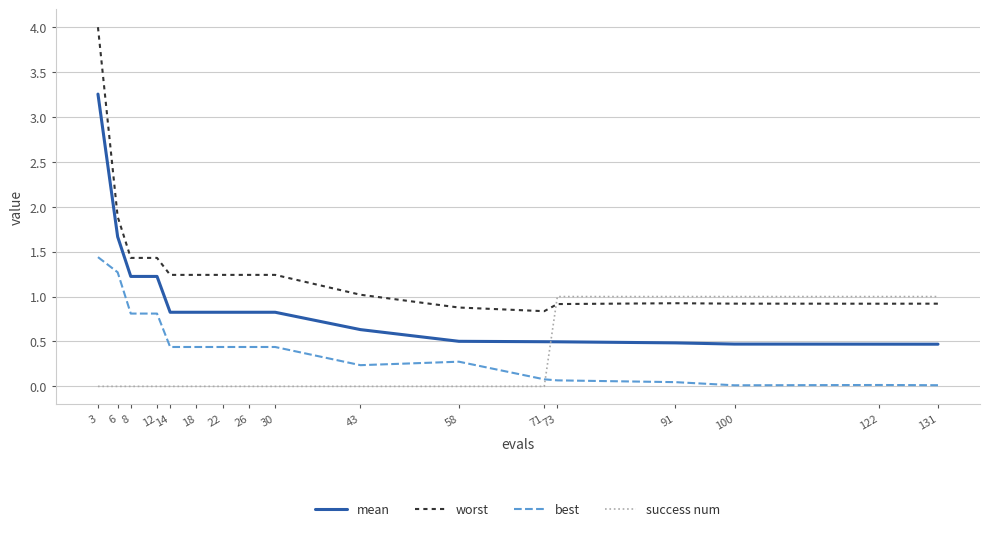

What is the maximum value for worst?

4.0